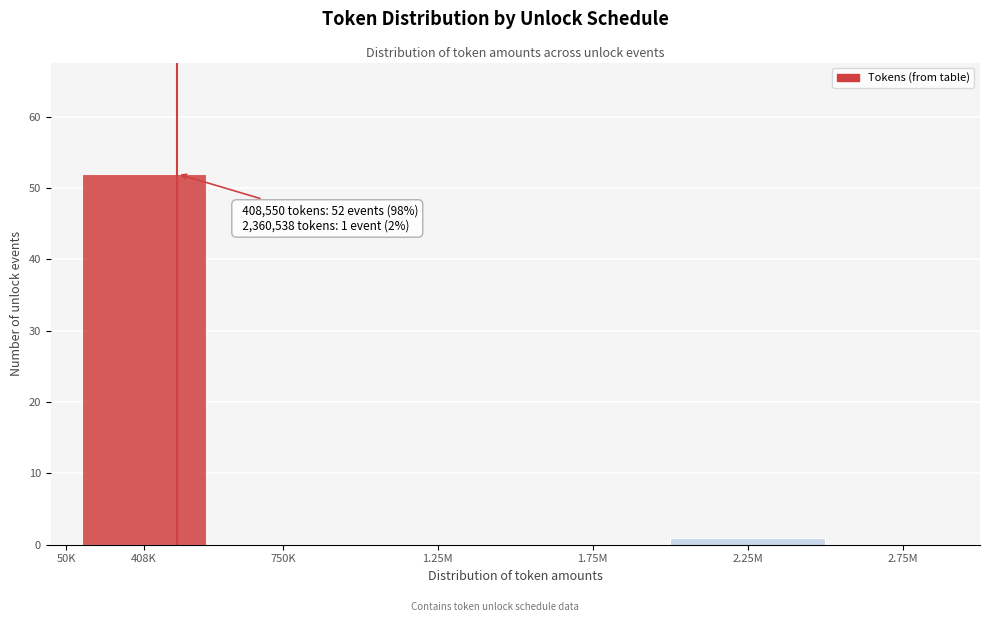

Reading left to right, transcribe all the data shown in this chart.

50K=0	408K=52	750K=0	1.25M=0	1.75M=0	2.25M=1	2.75M=0